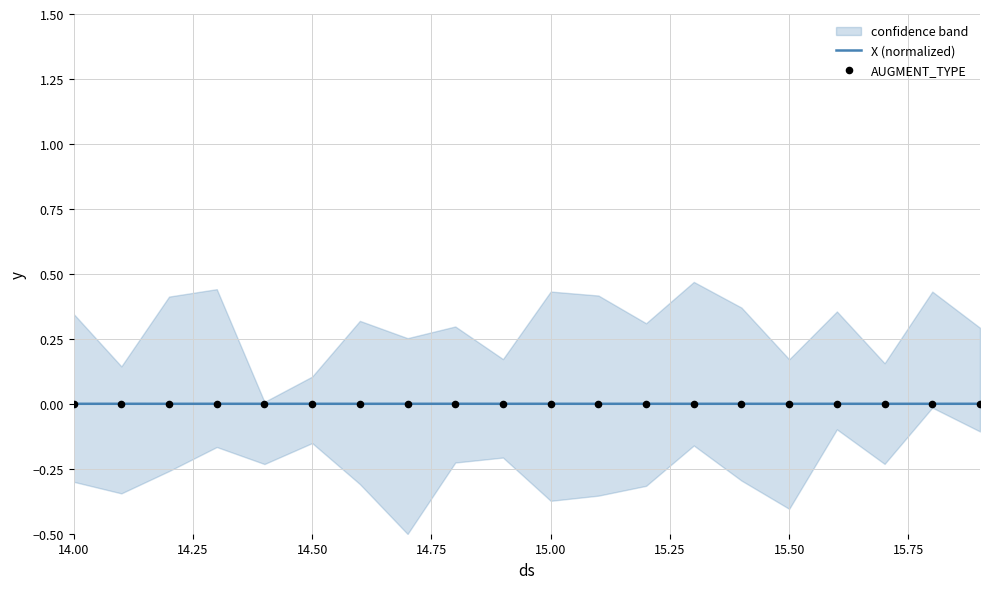

Which series reaches the maximum Y coordinate?

X (normalized)